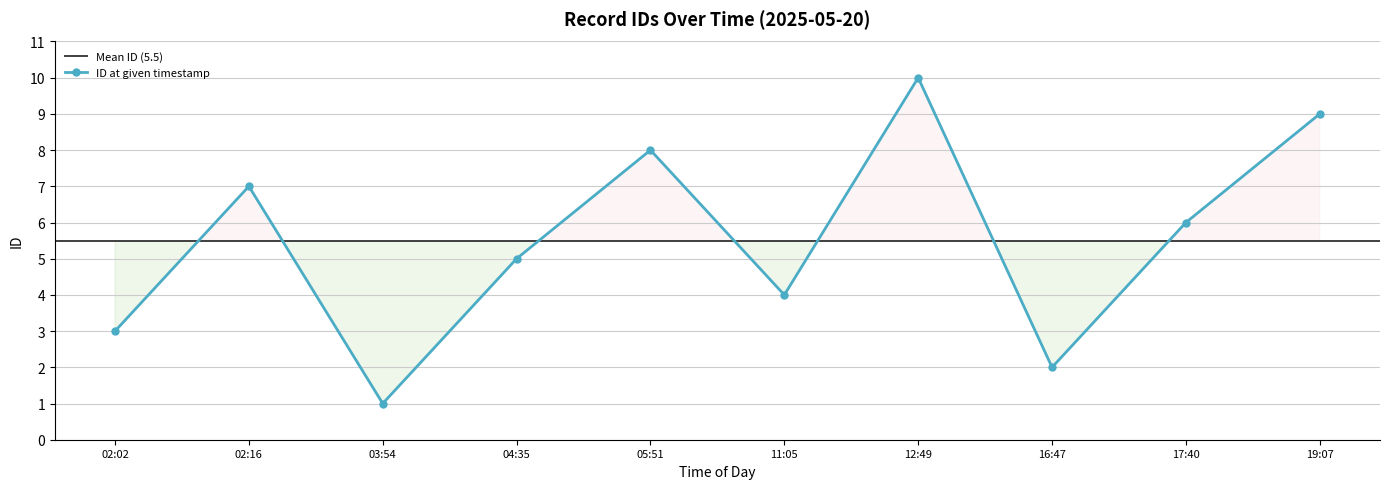

List the labels in order of ID at given timestamp value, smallest first.

03:54, 16:47, 02:02, 11:05, 04:35, 17:40, 02:16, 05:51, 19:07, 12:49